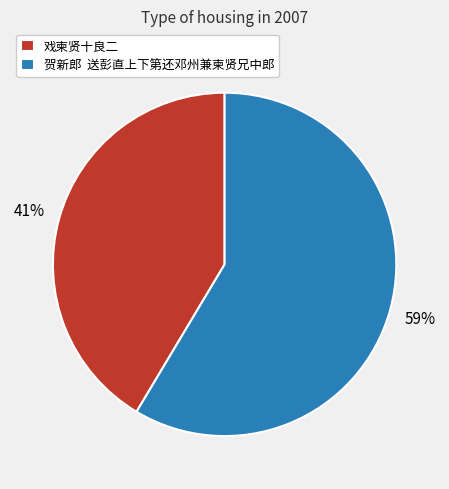

Between 戏柬贤十良二 and 贺新郎 送彭直上下第还邓州兼柬贤兄中郎, which is larger?

贺新郎 送彭直上下第还邓州兼柬贤兄中郎